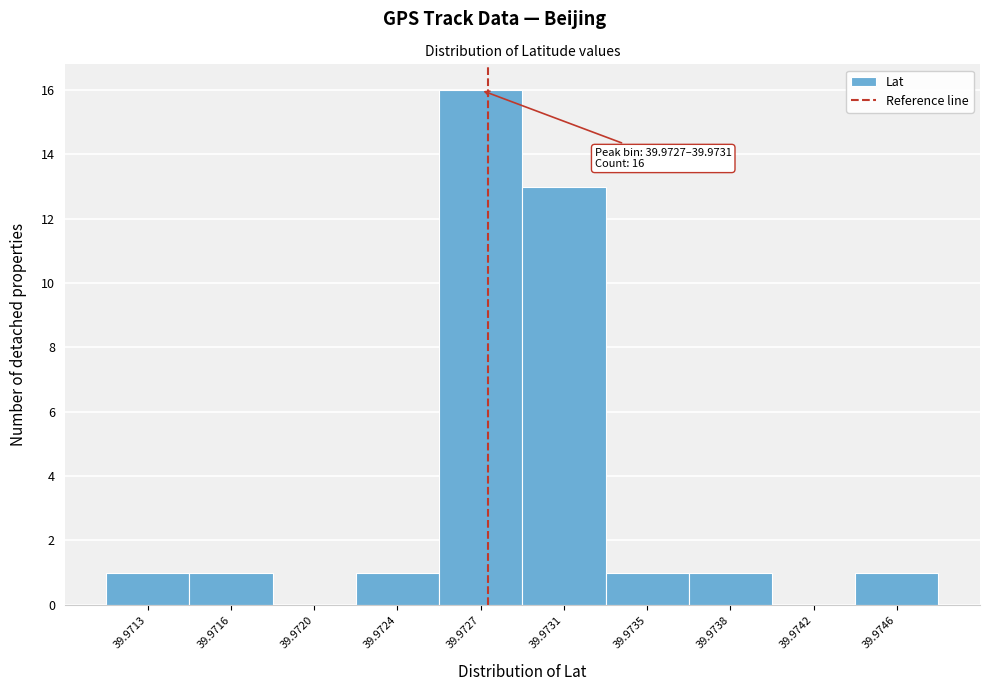

Reading left to right, what are all the values shown in this chart?

39.9713=1	39.9716=1	39.9720=0	39.9724=1	39.9727=16	39.9731=13	39.9735=1	39.9738=1	39.9742=0	39.9746=1